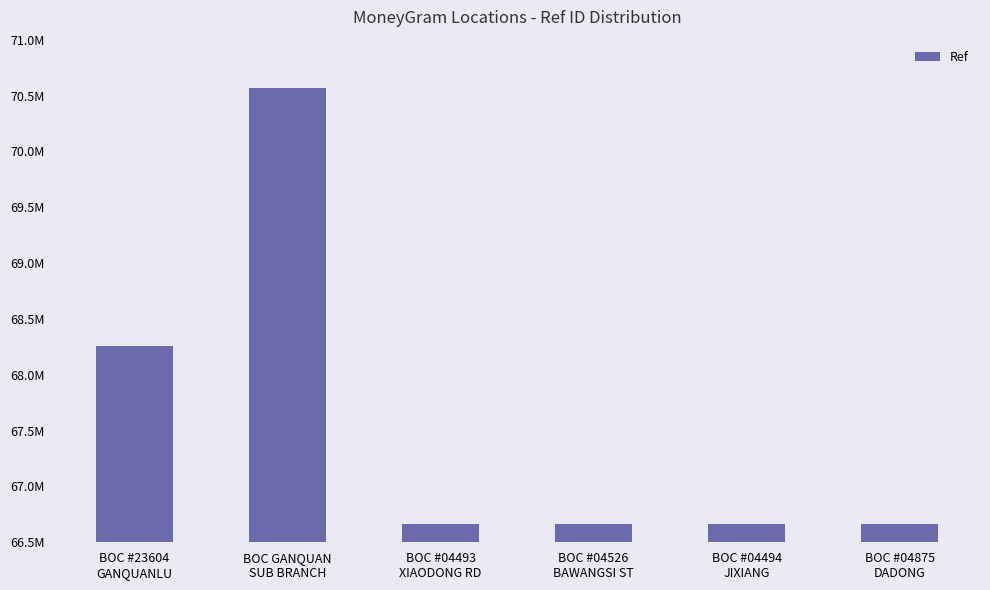

Does the chart contain any negative values?

No